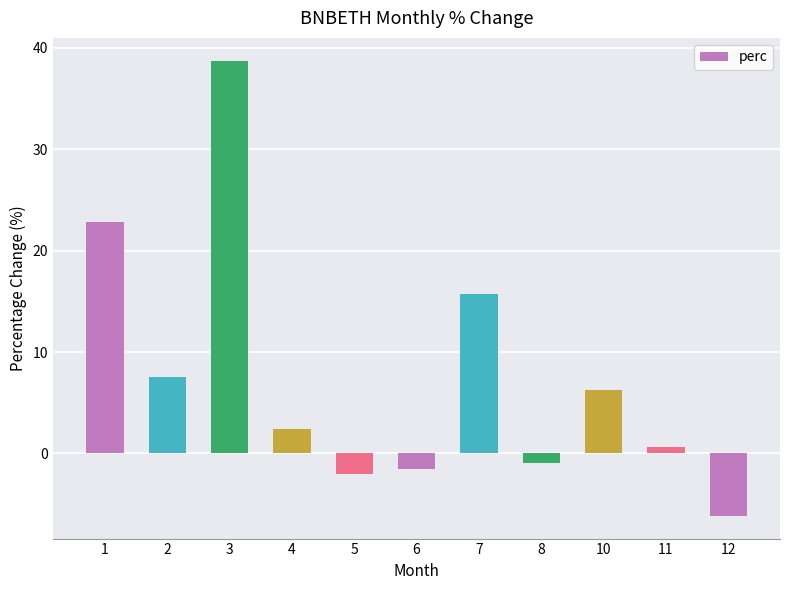

Which has a higher value, 7 or 2?

7